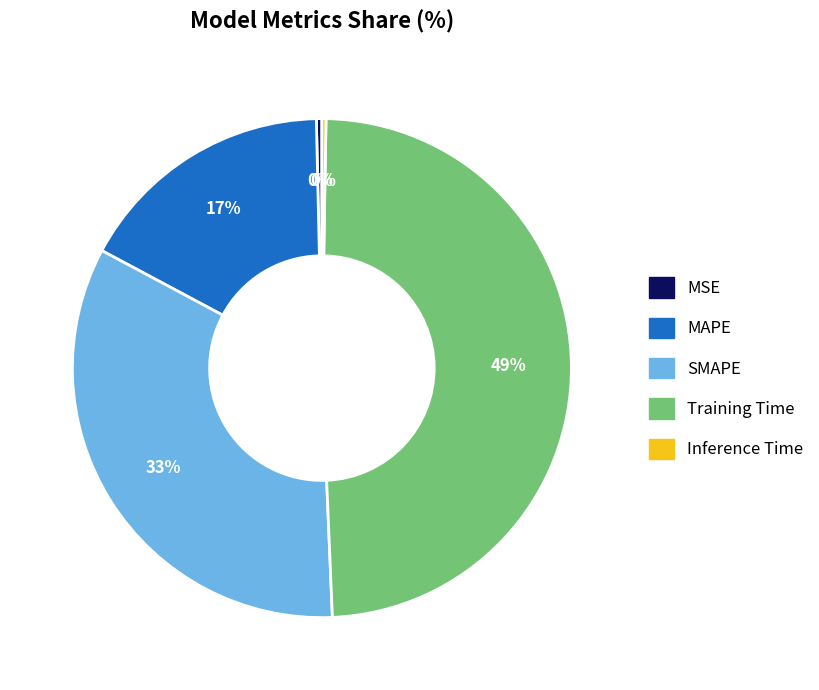

Do MSE and SMAPE together represent more than half of the pie?

No